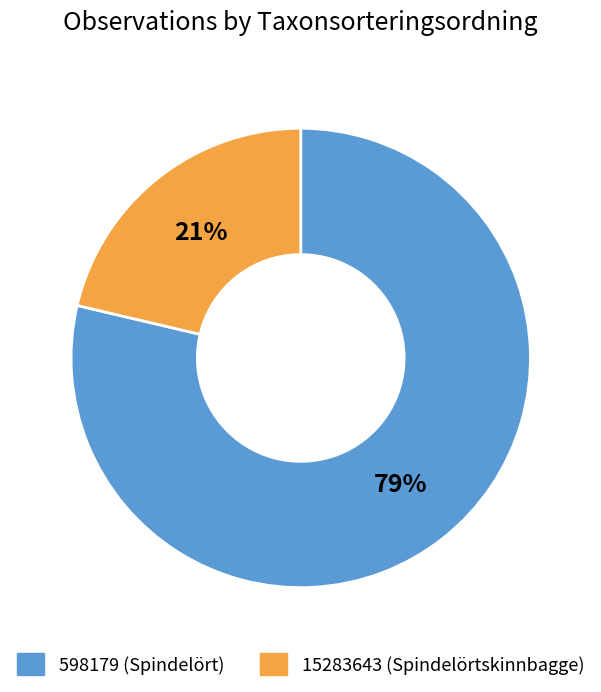

What is the largest slice in the pie chart?

598179